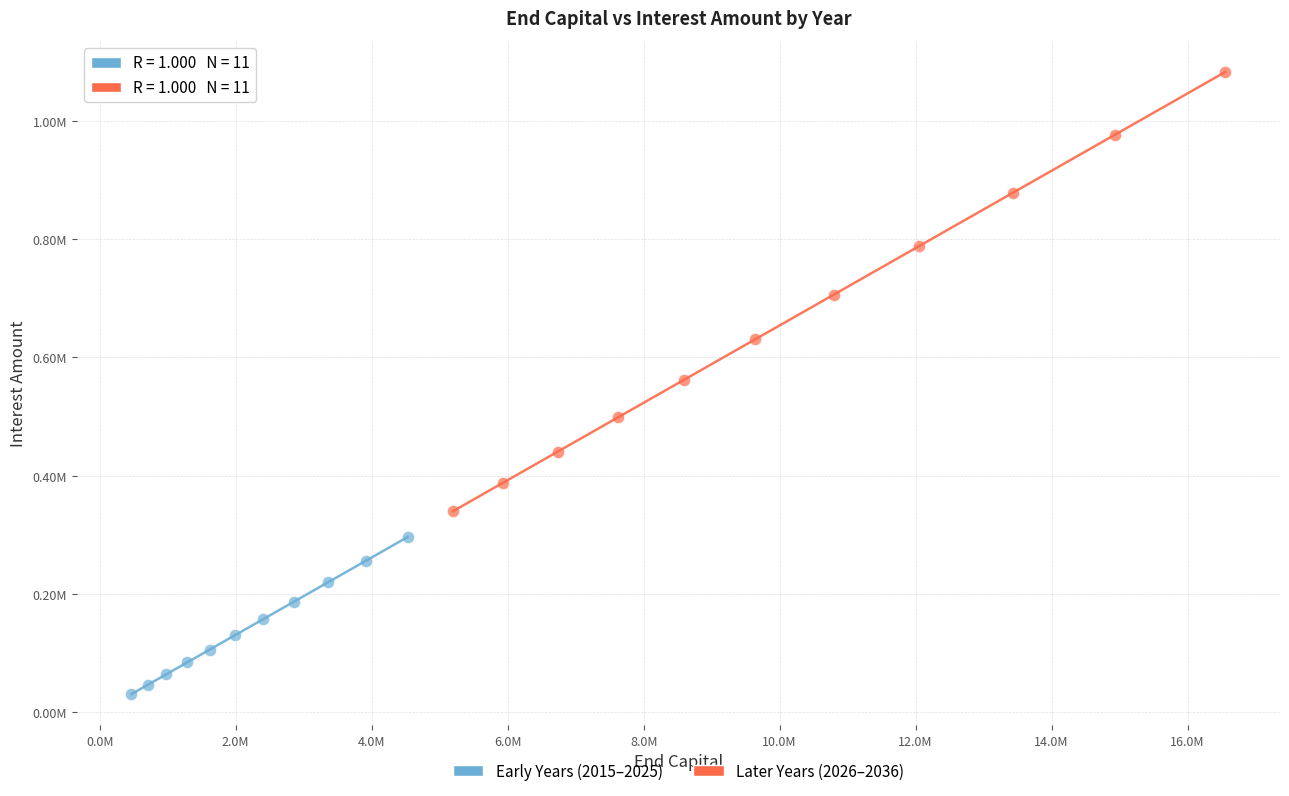

Which series has the largest Y range (max minus min)?

Later Years (2026–2036)